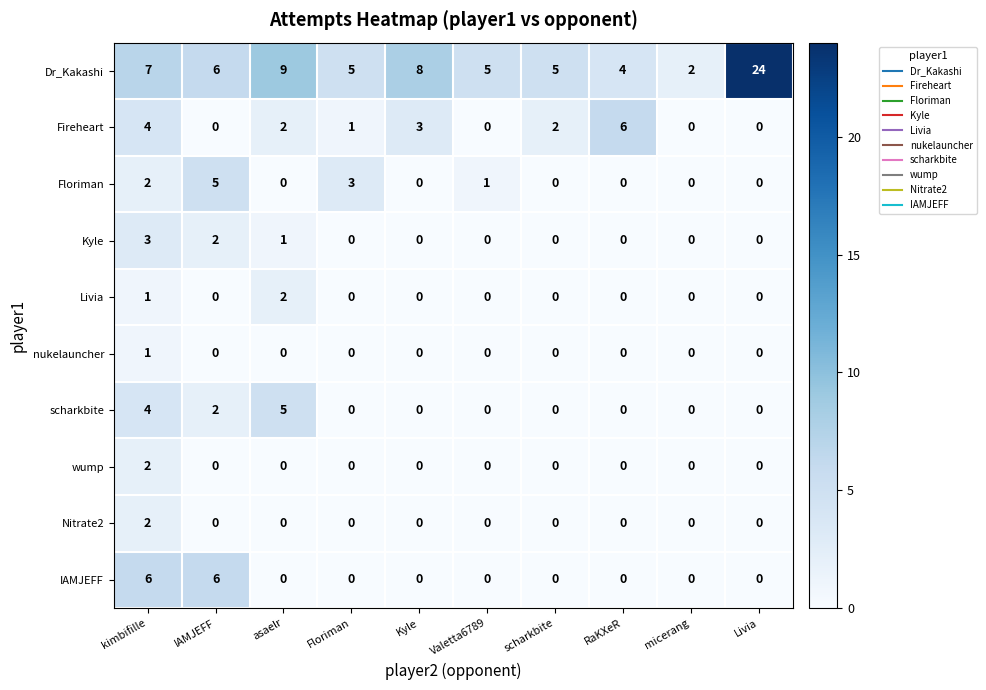

At which label does Dr_Kakashi first exceed 6?

kimbifille